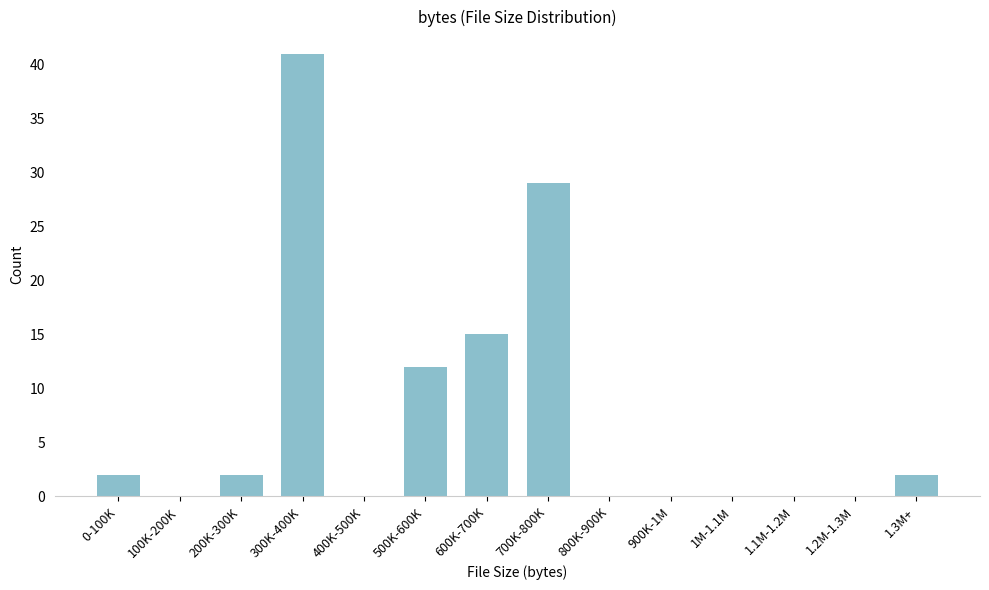

Reading right to left, transcribe all the data shown in this chart.

1.3M+=2	1.2M-1.3M=0	1.1M-1.2M=0	1M-1.1M=0	900K-1M=0	800K-900K=0	700K-800K=29	600K-700K=15	500K-600K=12	400K-500K=0	300K-400K=41	200K-300K=2	100K-200K=0	0-100K=2